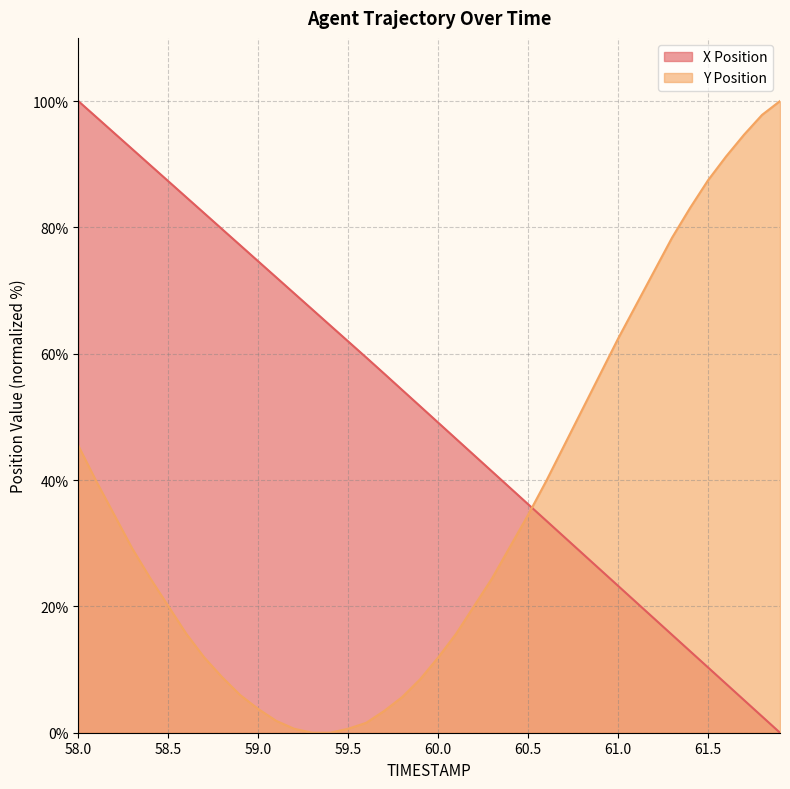

Between which two adjacent categories do X Position and Y Position first intersect?

60.5 and 60.6